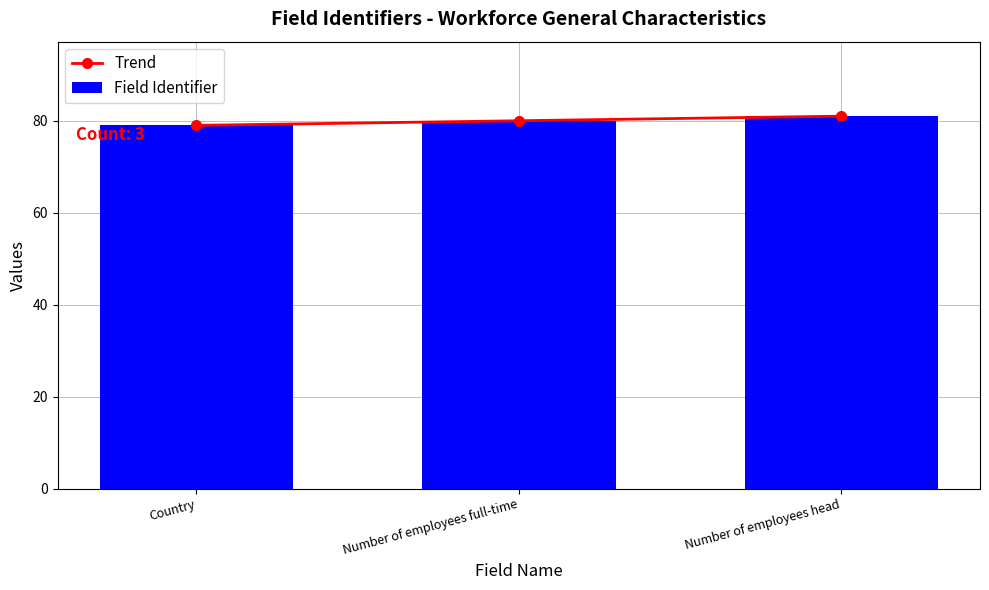

At which label does Trend reach its peak?

Number of employees head